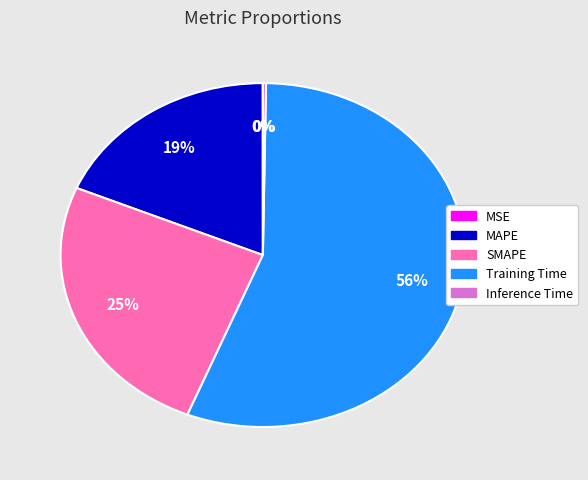

To the nearest percent, what percentage of the pie is SMAPE?

25%